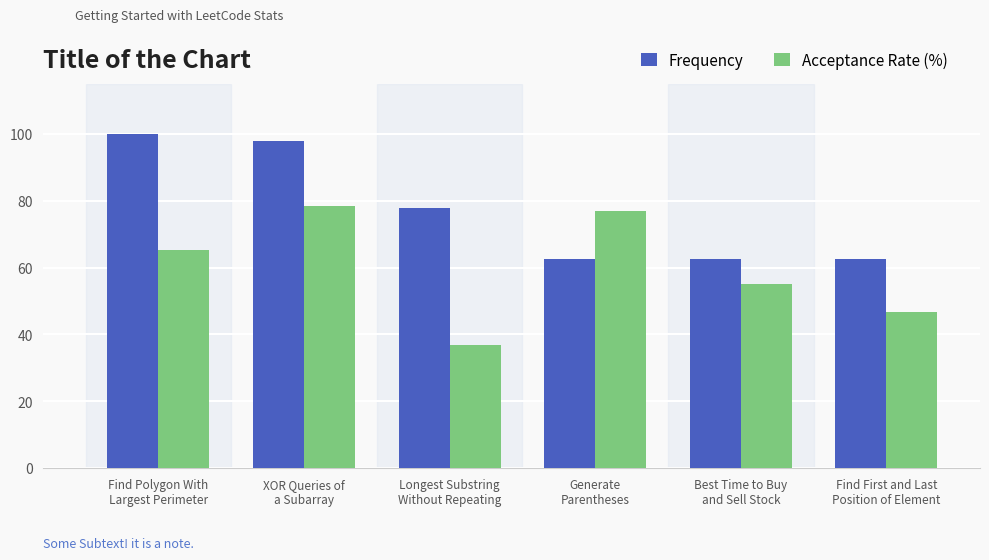

Reading left to right, transcribe all the data shown in this chart.

Frequency: 100.0	97.9	77.8	62.6	62.6	62.6
Acceptance Rate (%): 65.3	78.4	36.8	77.0	55.2	46.7